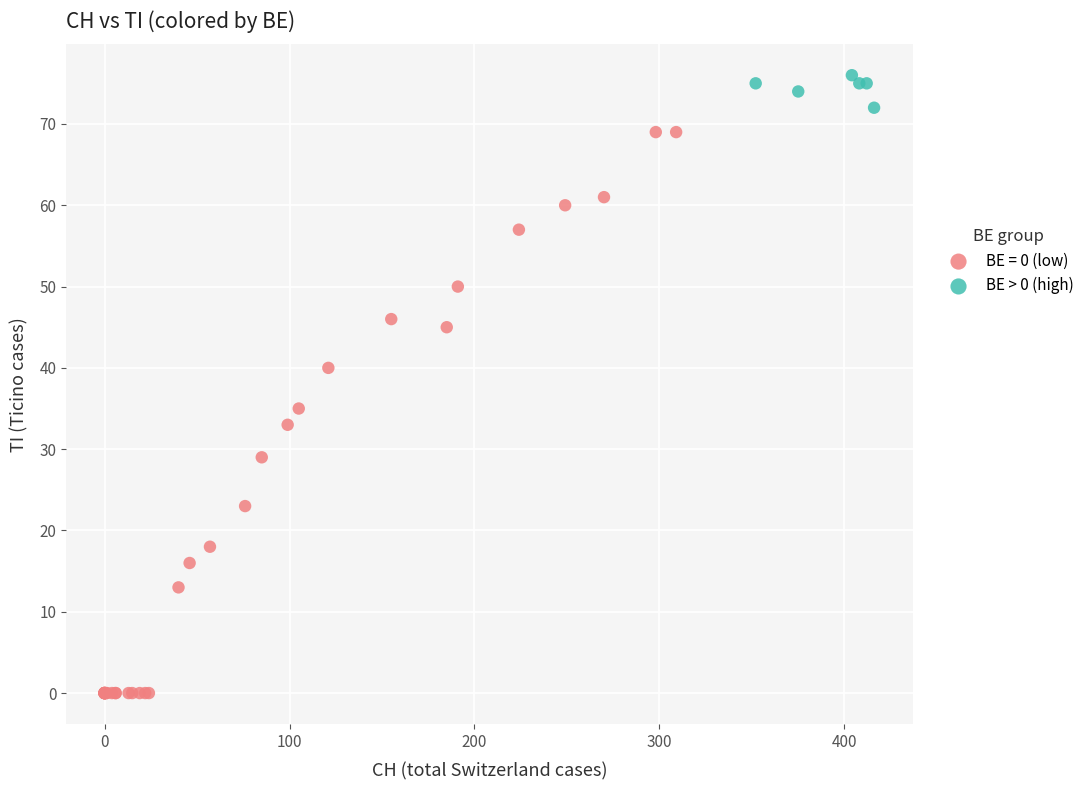

Which series has the widest spread of Y values?

BE = 0 (low)